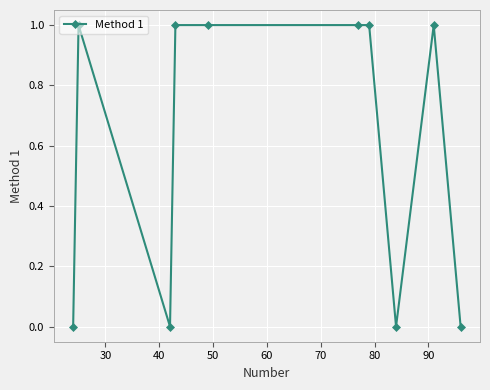

Count the values in the range 0 to 1.

10